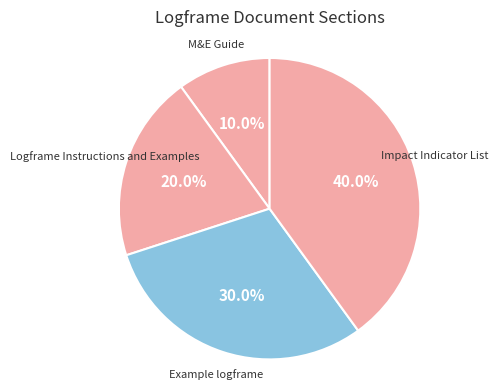

Count the number of slices in the pie.

4